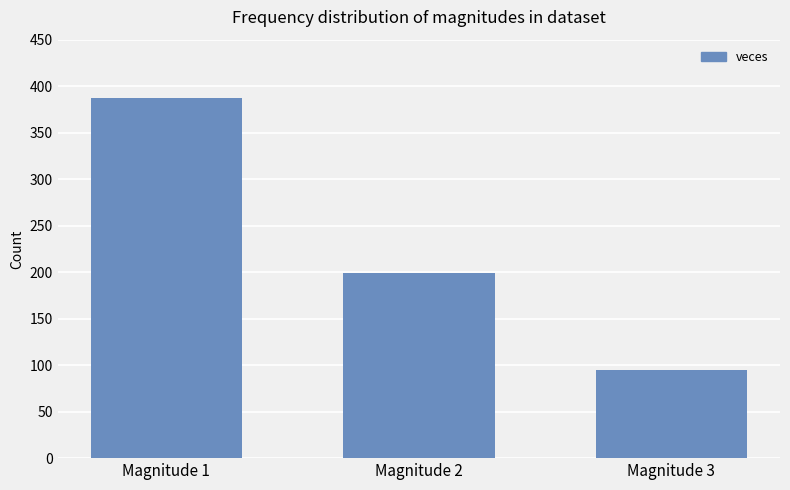

How many data points does each series have?

3